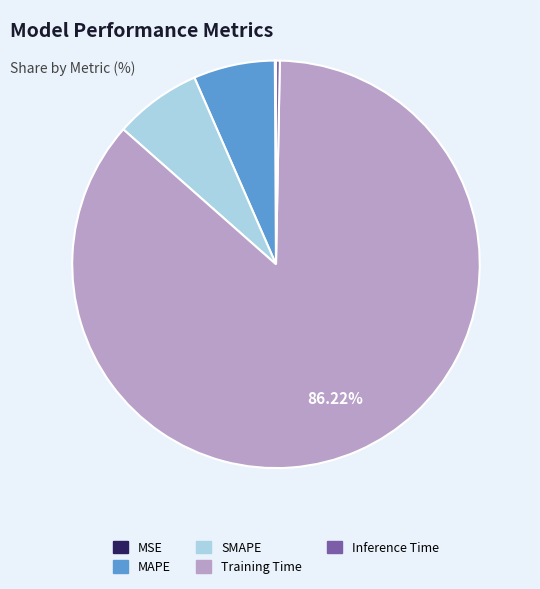

Which slice is the largest?

Training Time